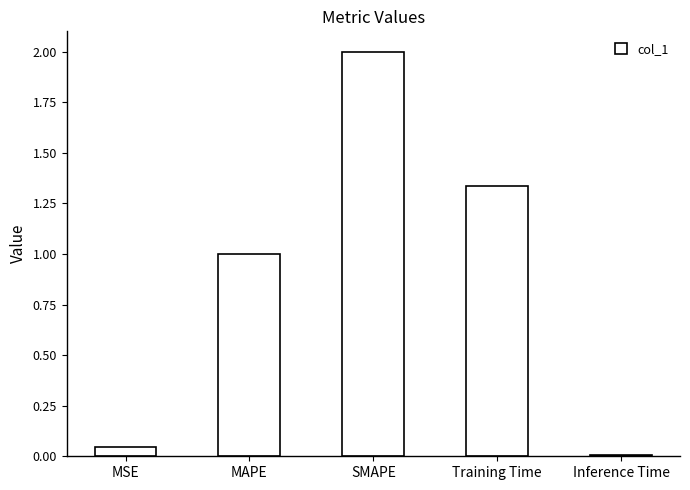

Rank the categories by value from lowest to highest.

Inference Time, MSE, MAPE, Training Time, SMAPE